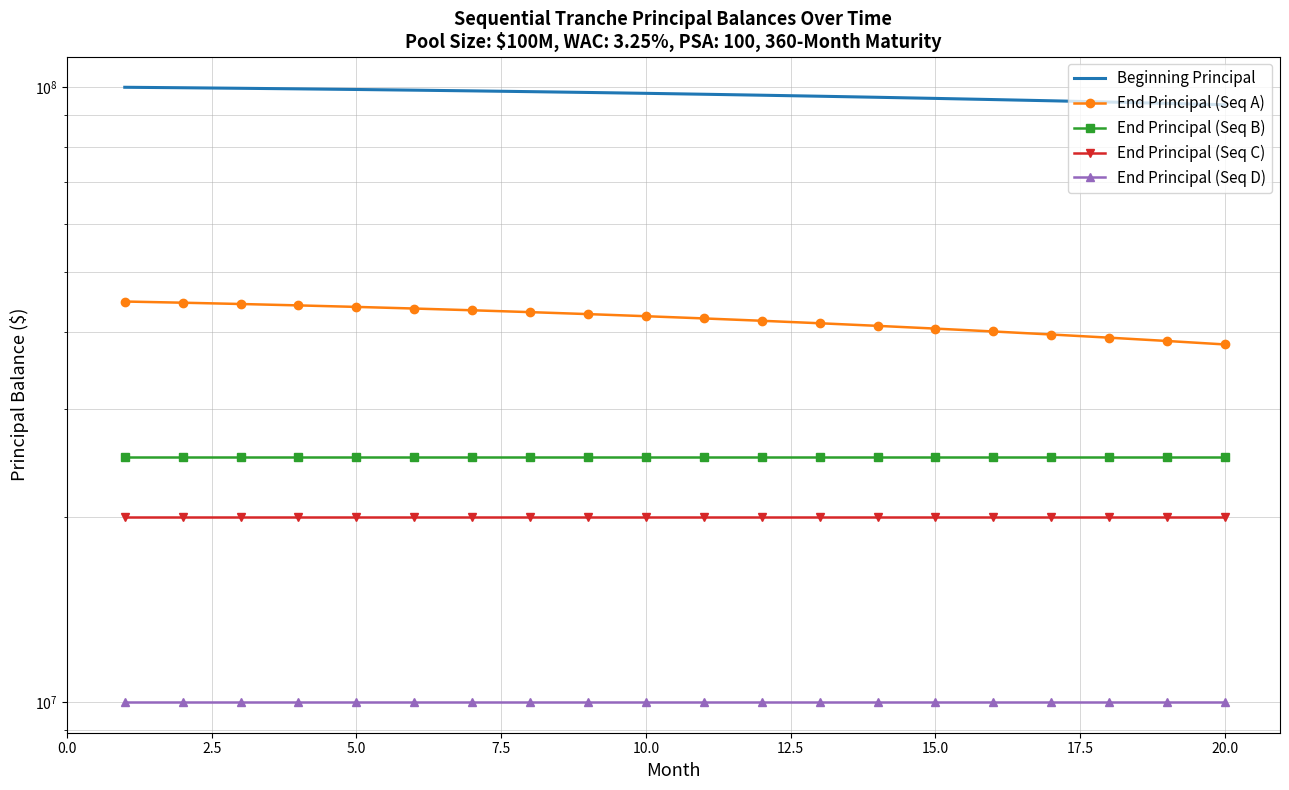

True or false: Beginning Principal and End Principal (Seq B) cross at least once.

False